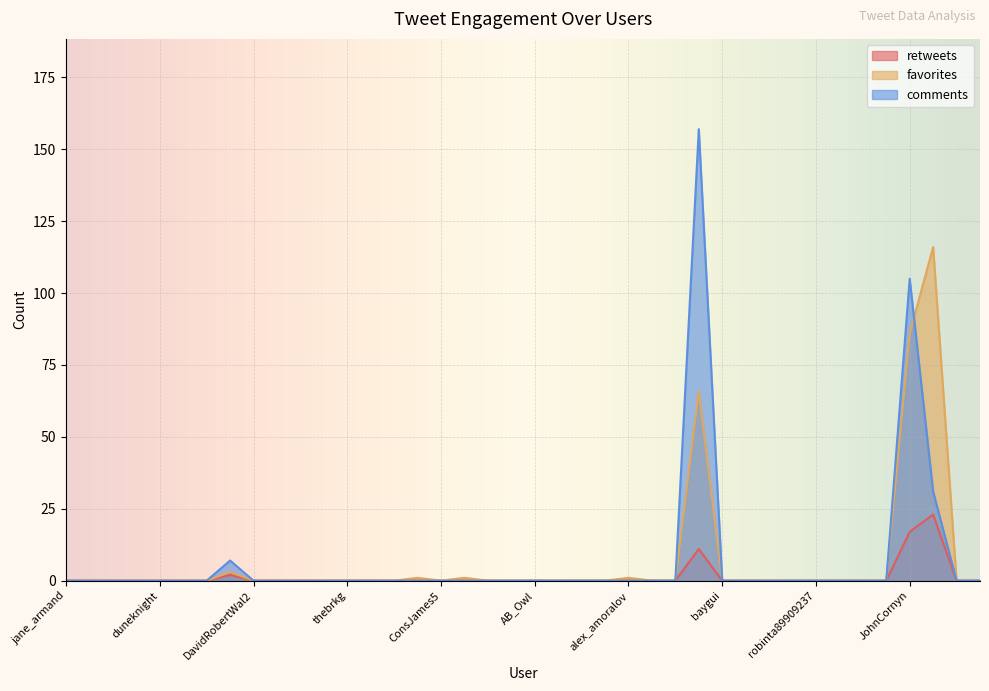

Between RTMcFadyen and JohnCornyn, which is larger?

RTMcFadyen